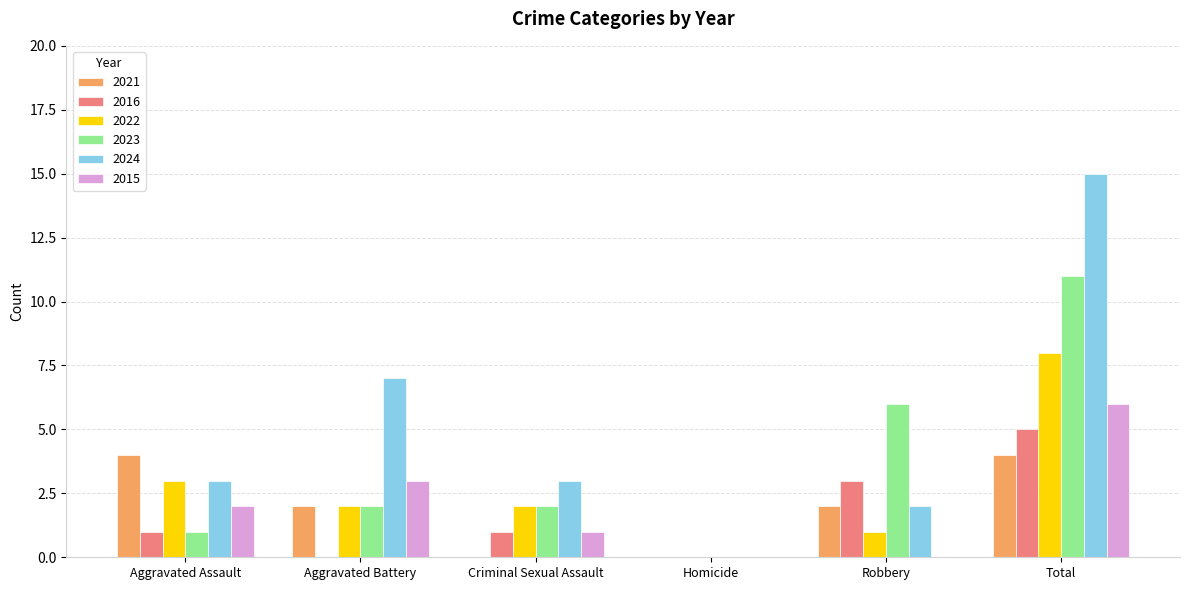

Which series has the largest total across all categories?

2024